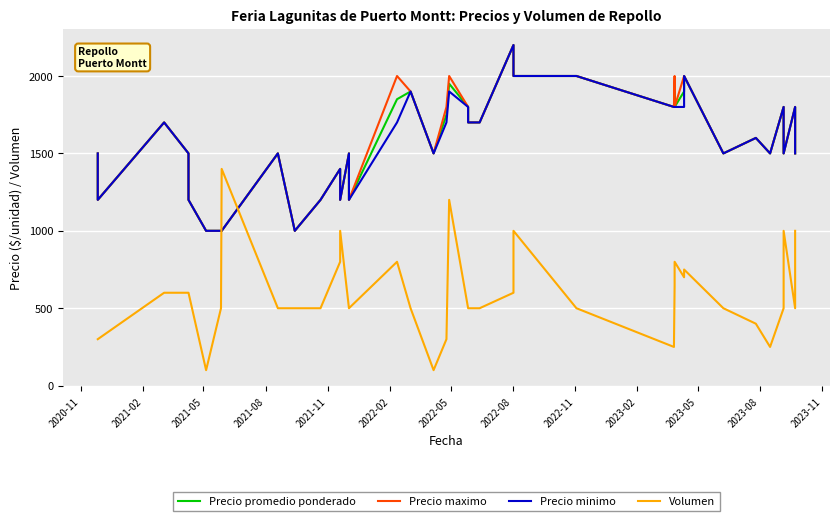

The Precio promedio ponderado series shows 2049 at 2022-11. True or false?

False